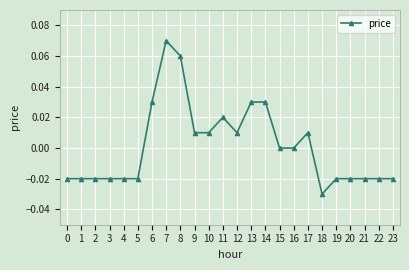

True or false: the data shows -0.0 at 5.

True